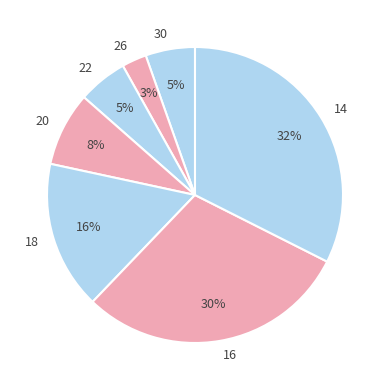

Is it true that 18 is 27% of the pie?

False